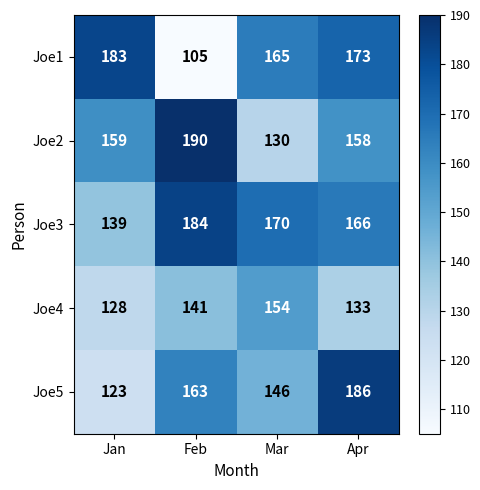

What is the difference between the highest and lowest values at Apr?

53